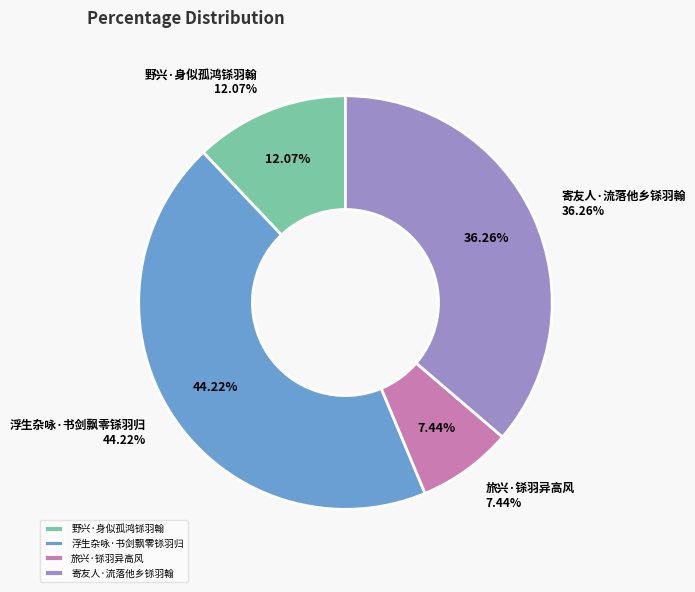

Is the sum of 野兴·身似孤鸿铩羽翰 and 旅兴·铩羽异高风 greater than half?

No